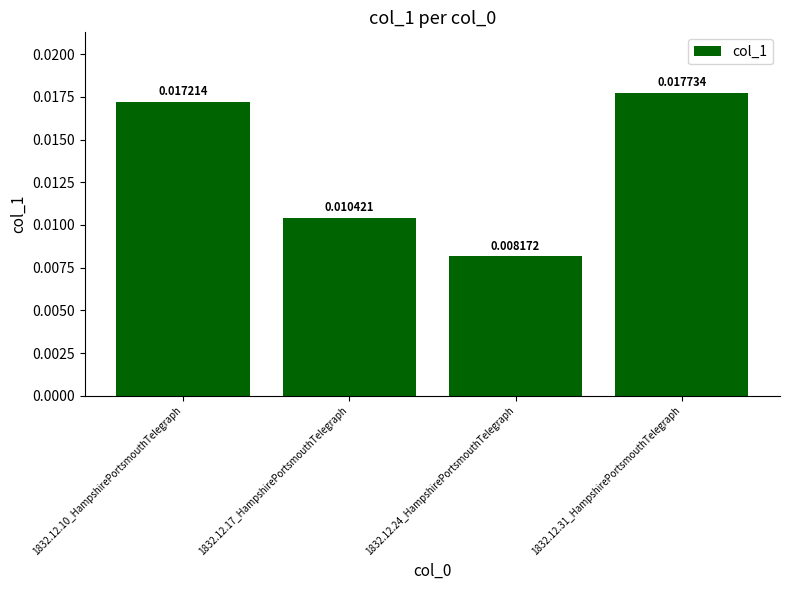

Which has a higher value, 1832.12.10_HampshirePortsmouthTelegraph or 1832.12.24_HampshirePortsmouthTelegraph?

1832.12.10_HampshirePortsmouthTelegraph